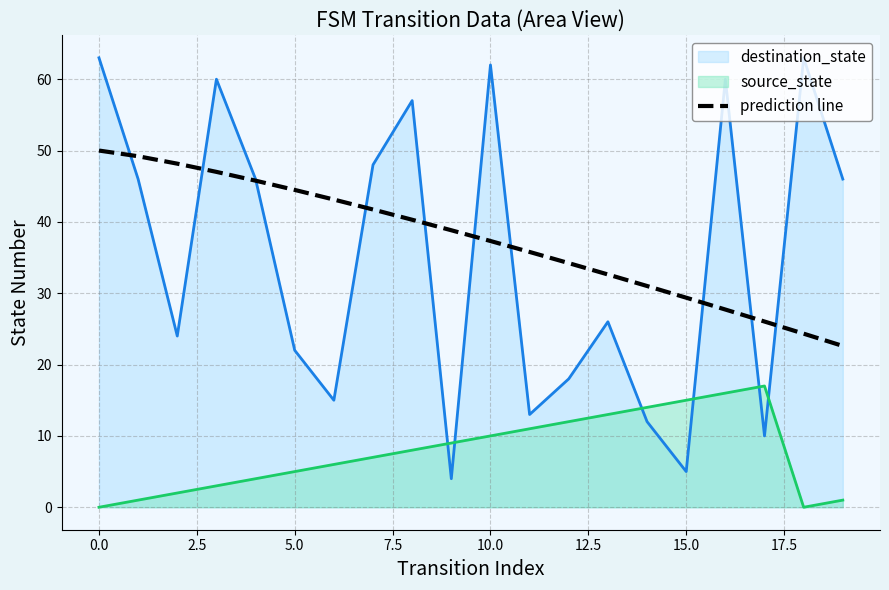

List the series in order of their peak value, lowest first.

source_state, prediction line, destination_state